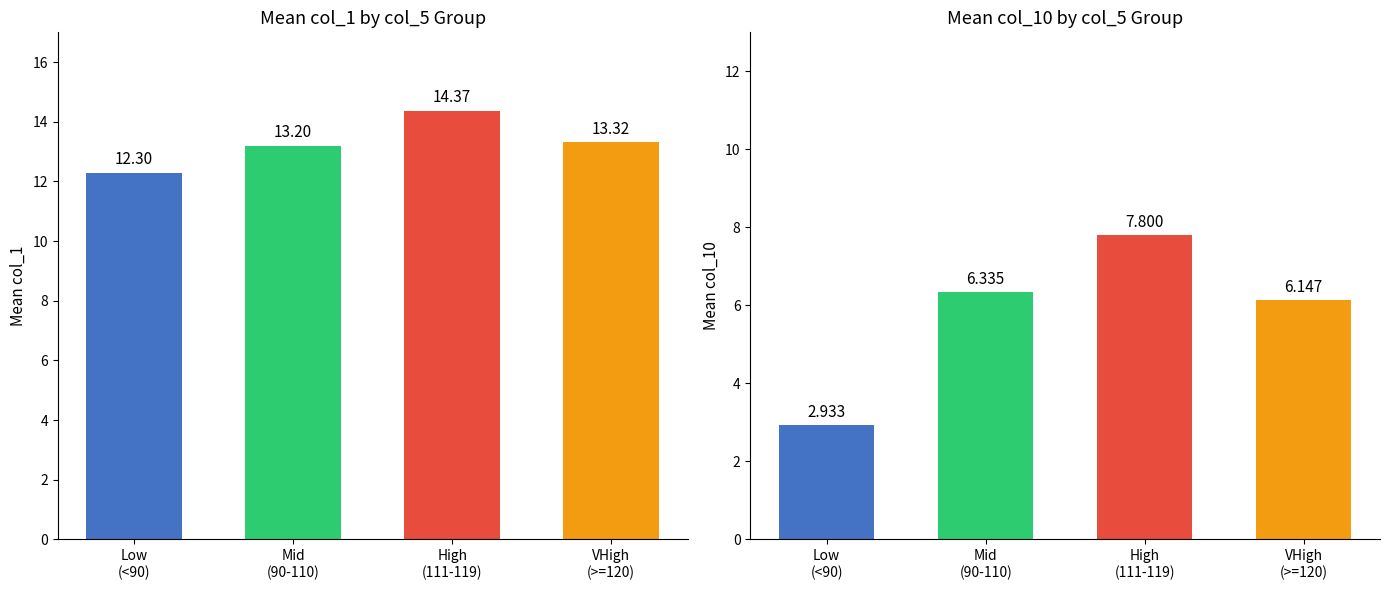

What is the difference between the maximum and second lowest values in the col_10 series?

1.7